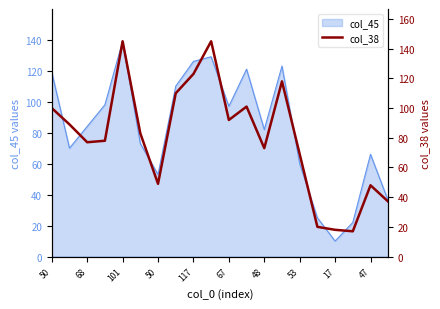

Count the number of values greater than 83.

9